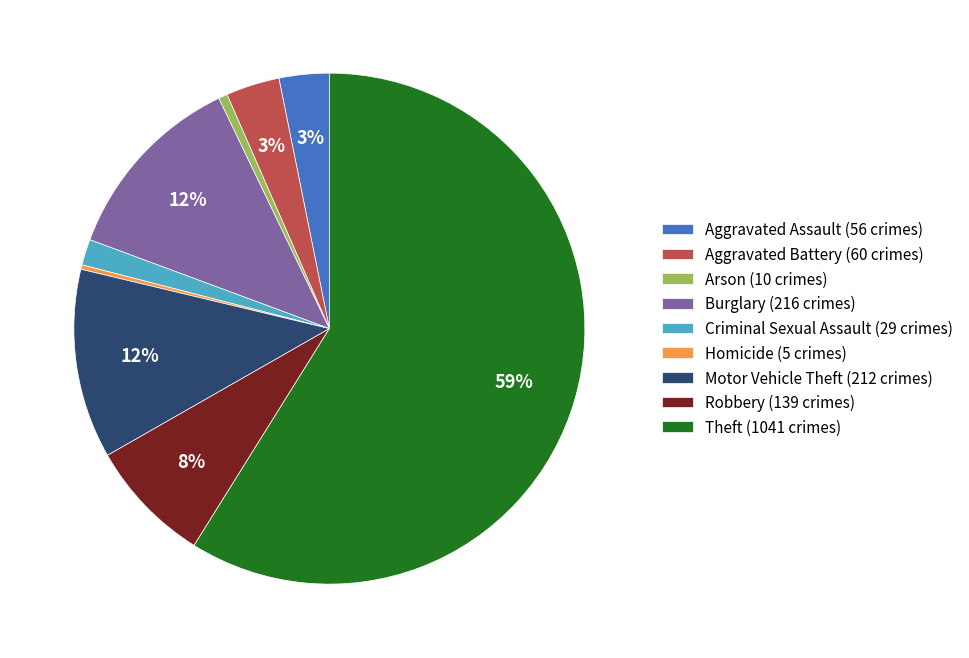

To the nearest percent, what percentage of the pie is Criminal Sexual Assault?

2%